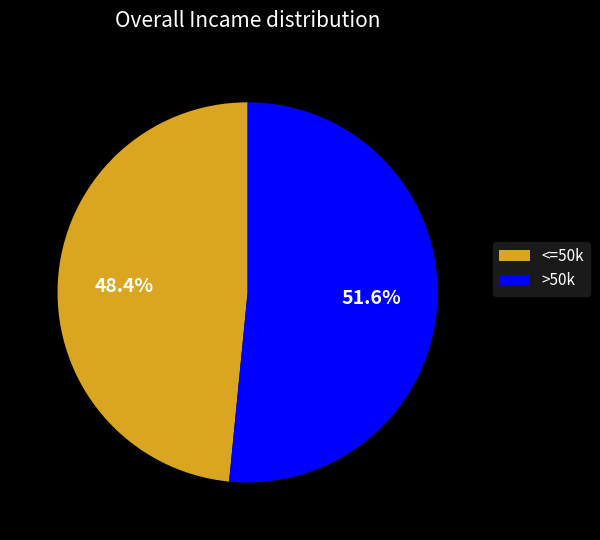

Approximately how many times larger is the value at <=50k compared to >50k?

0.9